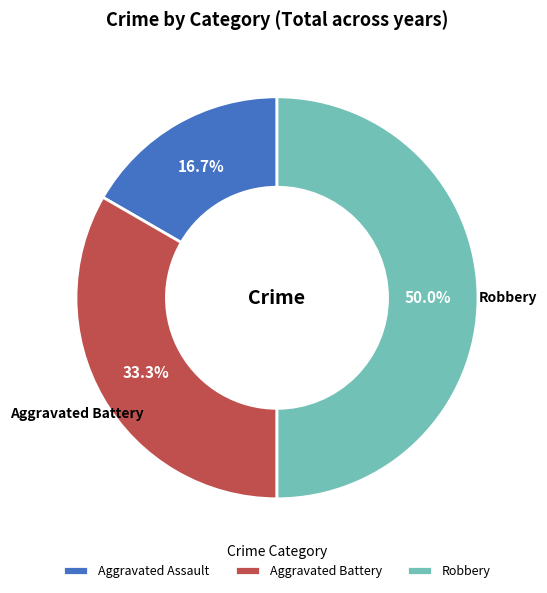

The Aggravated Assault slice represents 17% of the pie. True or false?

True